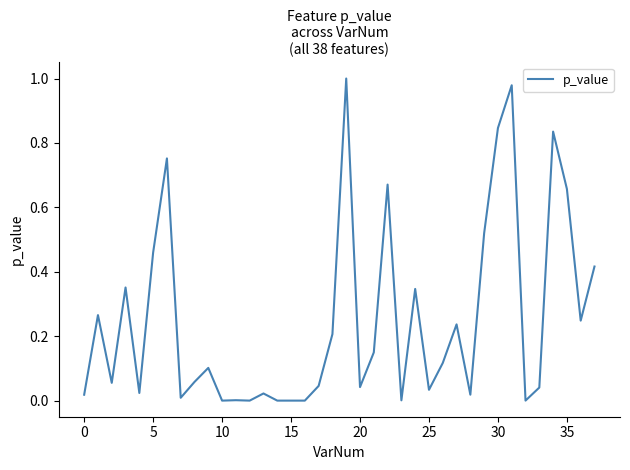

What is the difference between the second highest and second lowest values?

1.0